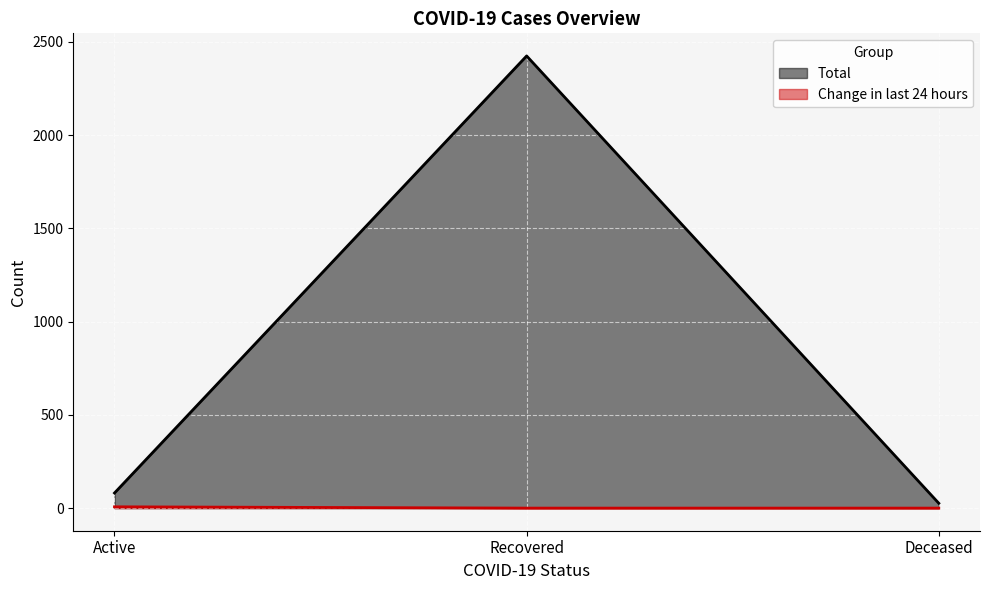

Is it true that Total equals 2424 at Recovered?

True